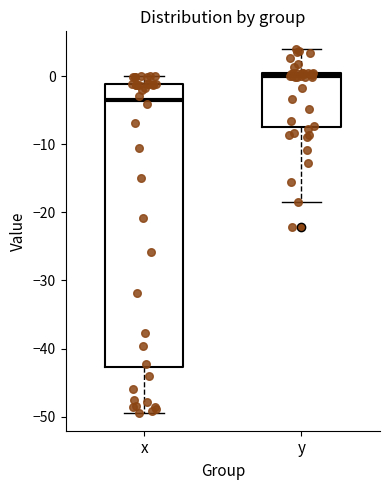

Which box has the highest median line?

y